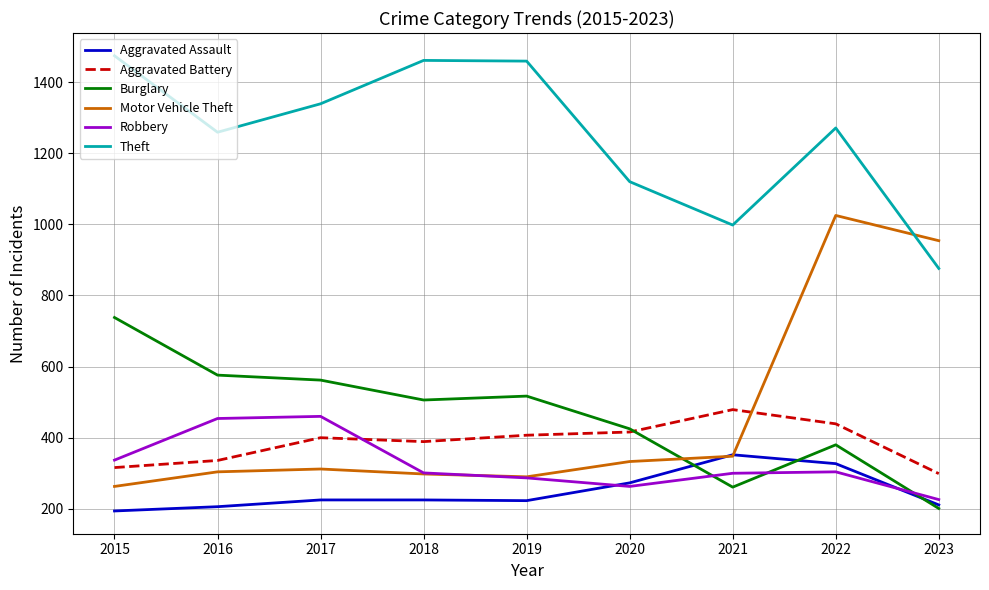

Is it true that Robbery equals 287 at 2019?

True